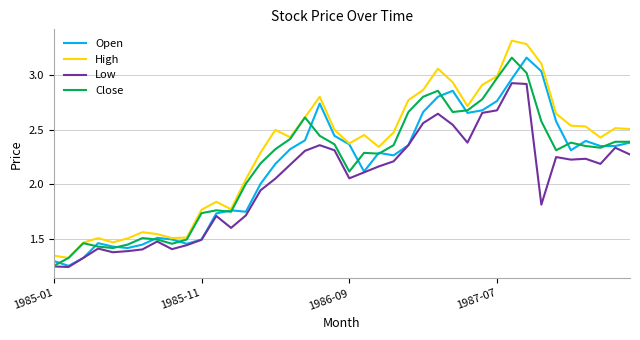

True or false: Low and High cross at least once.

False